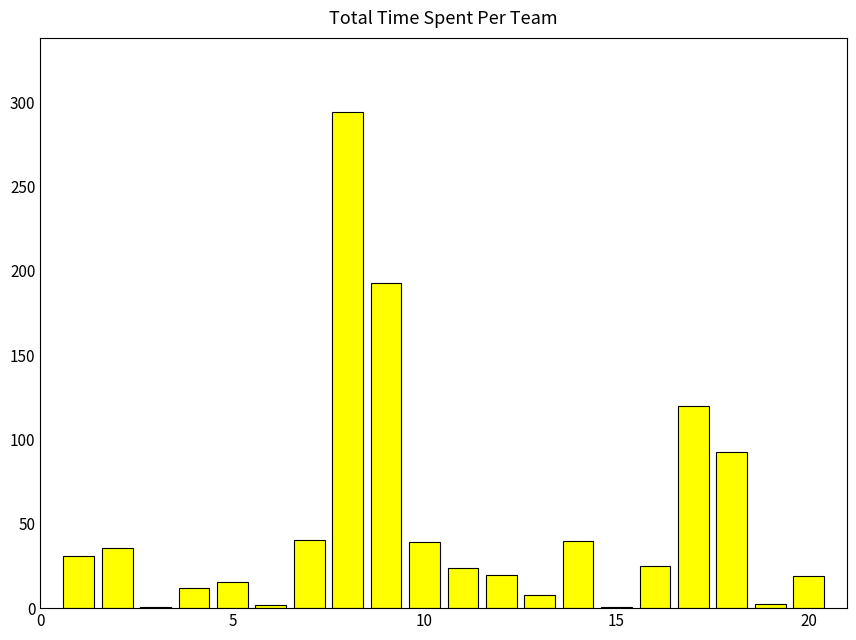

What is the sum of all values?

1012.0